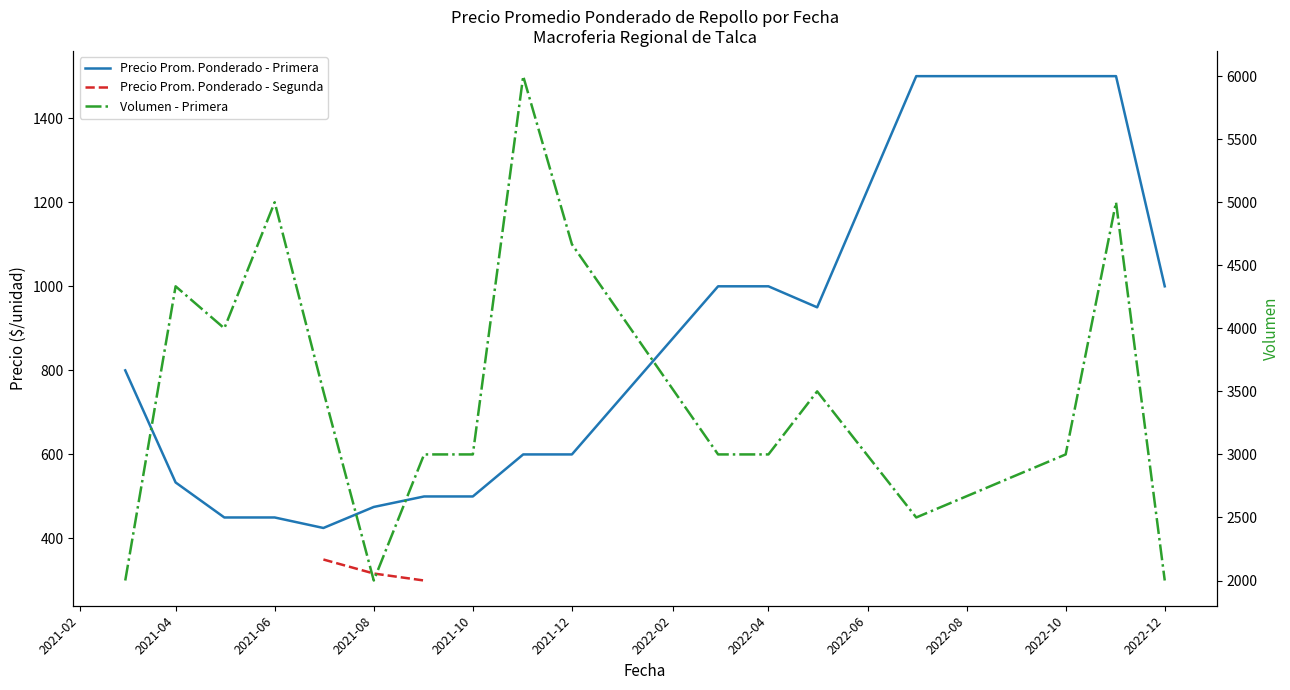

True or false: Volumen - Primera and Precio Prom. Ponderado - Segunda cross at least once.

False